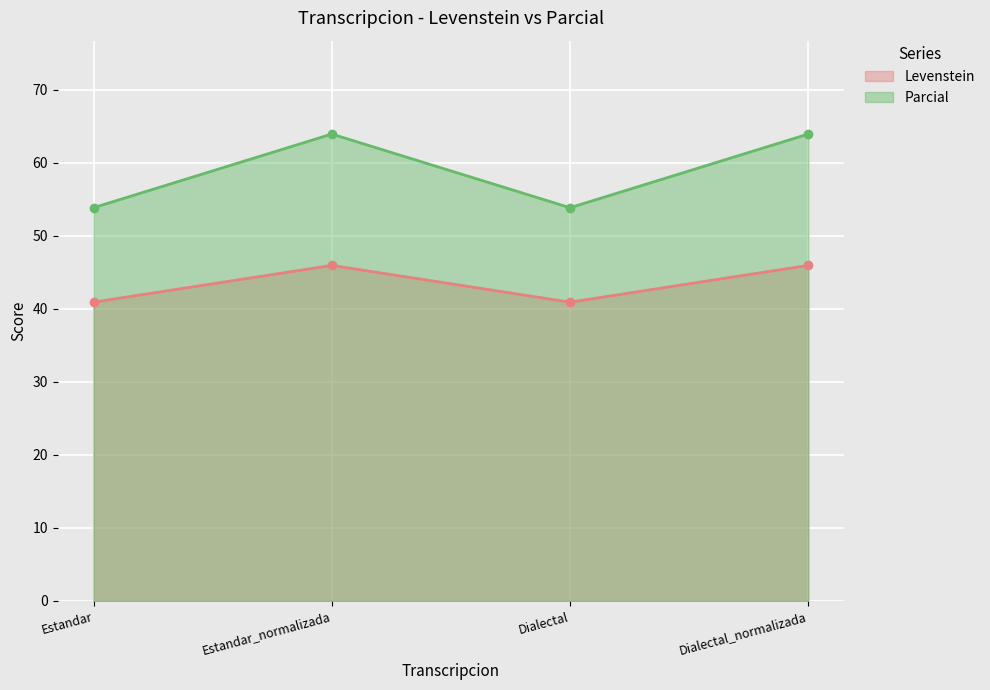

What is the approximate value of Levenstein at Estandar?

40.9